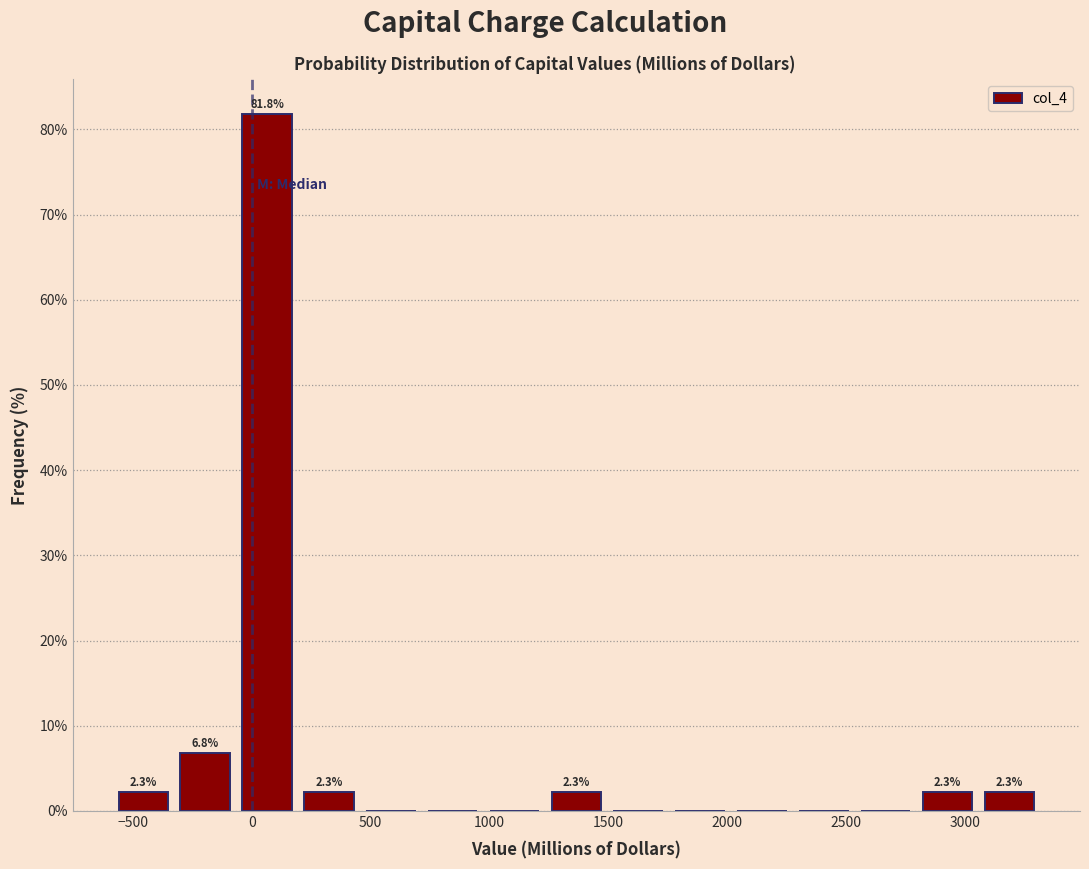

Over which range of the x-axis is the bar tallest?

-50 to 200